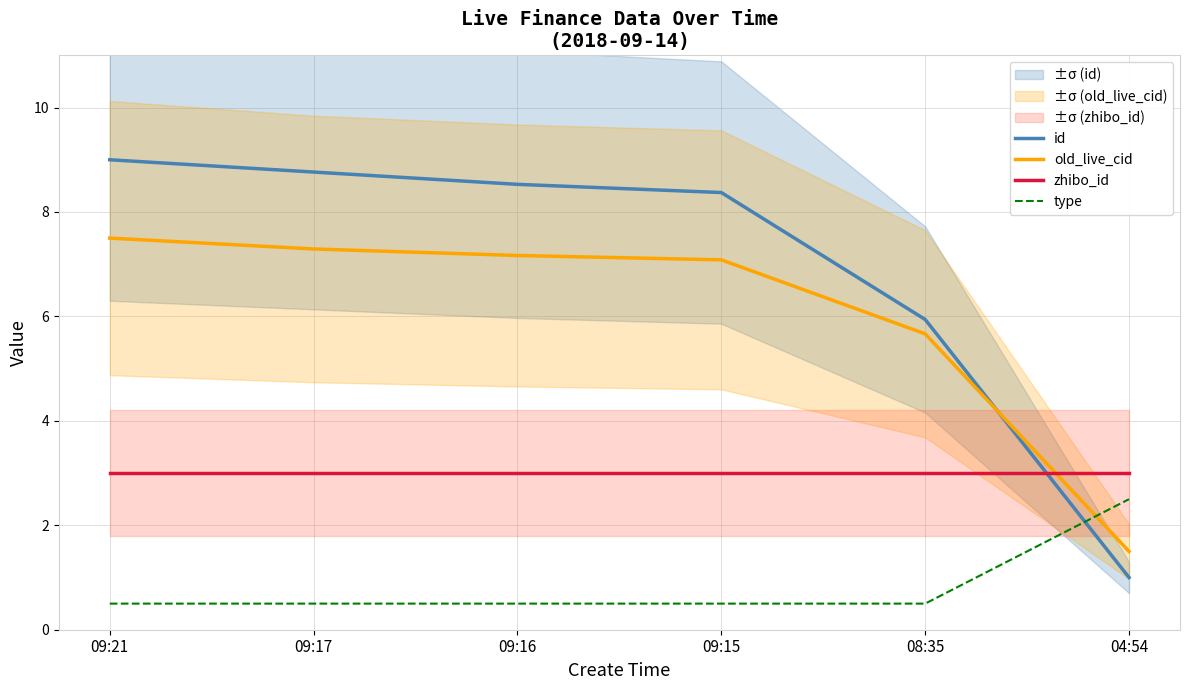

How many categories are shown in the chart?

6